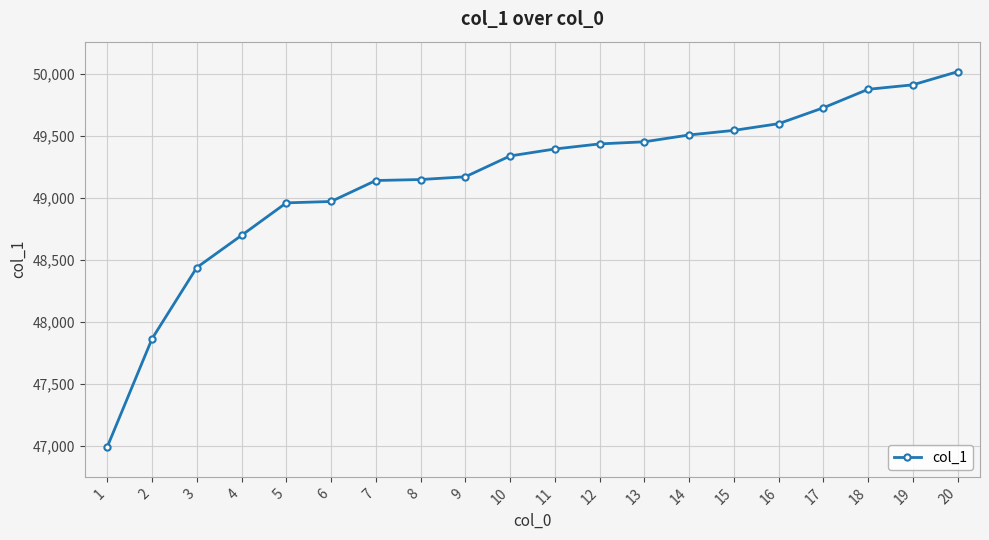

Which has a higher value, 14 or 7?

14